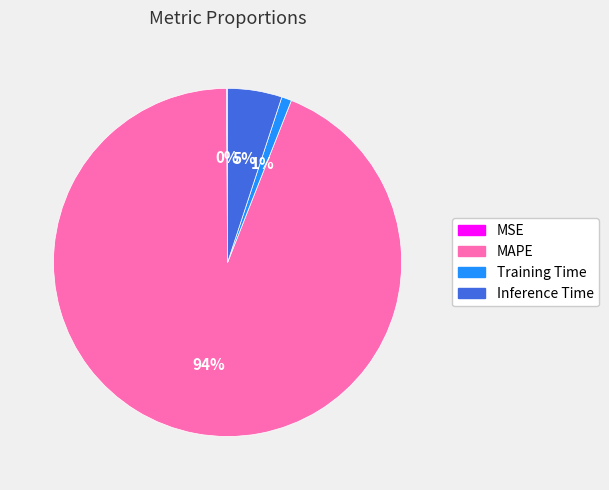

The Inference Time slice represents 5% of the pie. True or false?

True